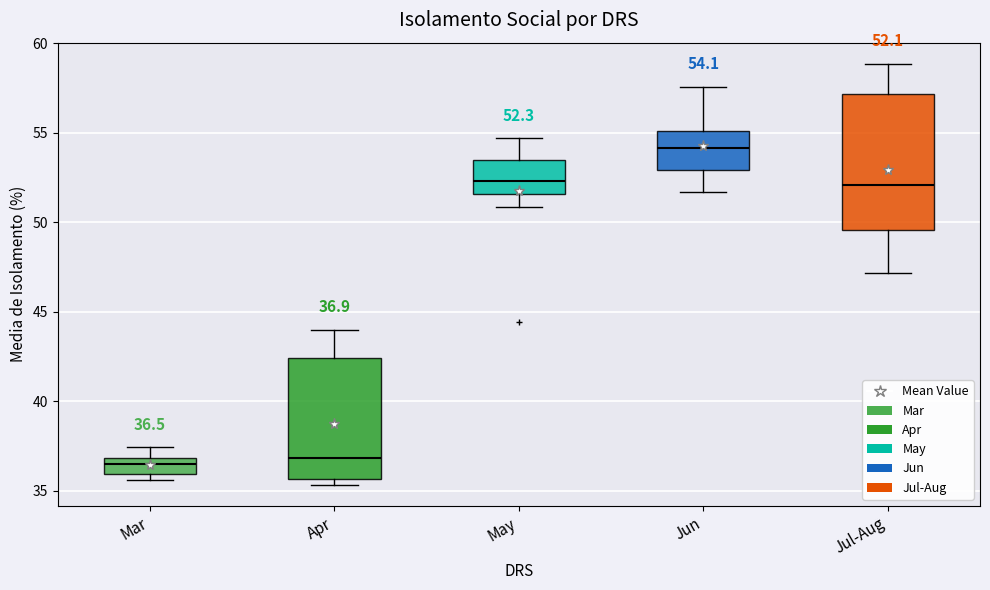

Comparing the boxes themselves (not the whiskers), which one is the tallest?

Jul-Aug